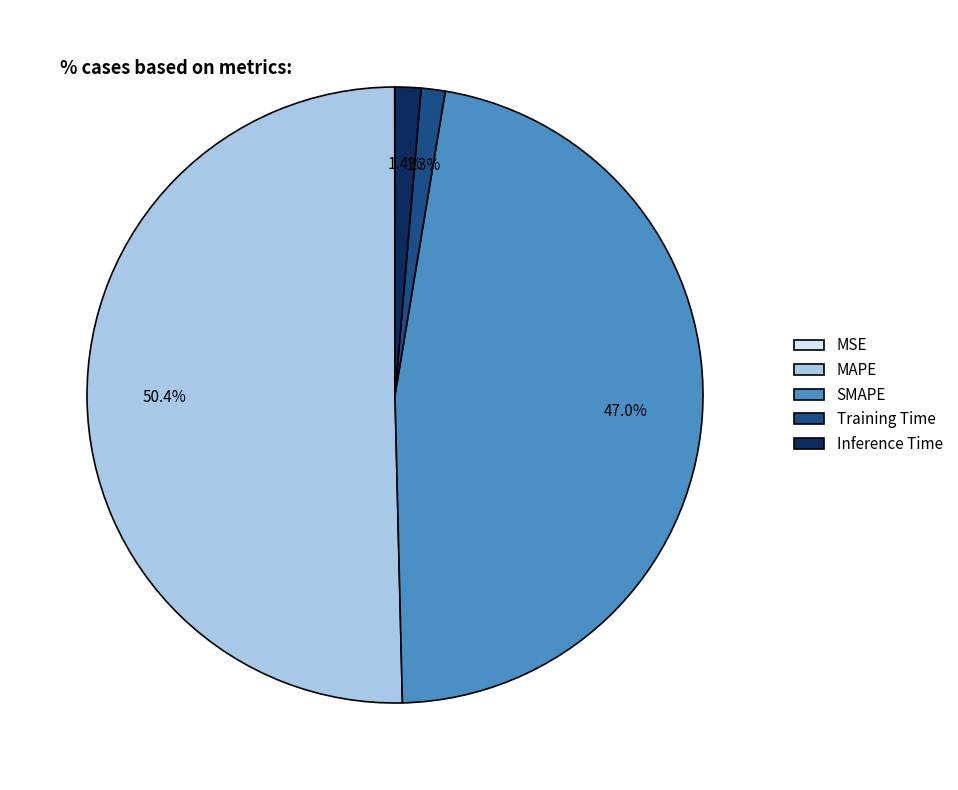

Is SMAPE the majority of the pie?

No